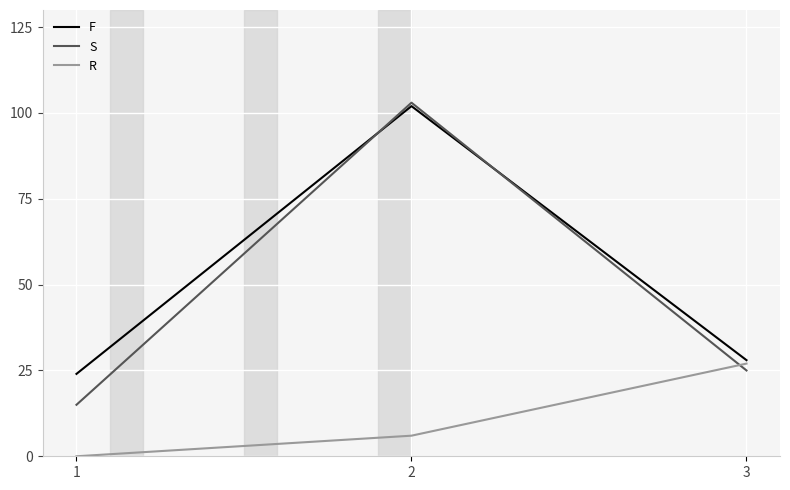

What is the maximum value for R?

27